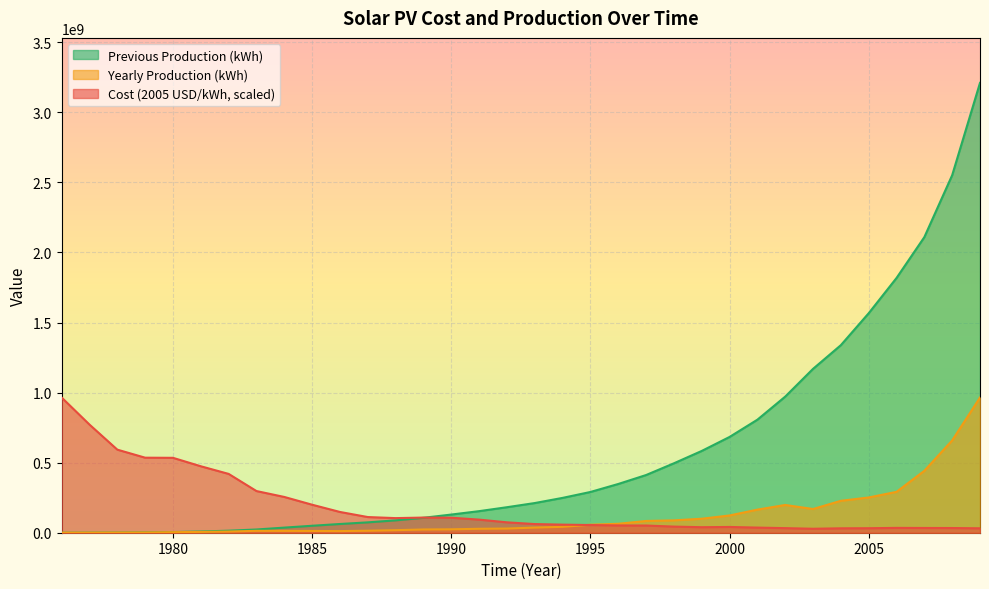

At which category is the sum across all series the highest?

2009